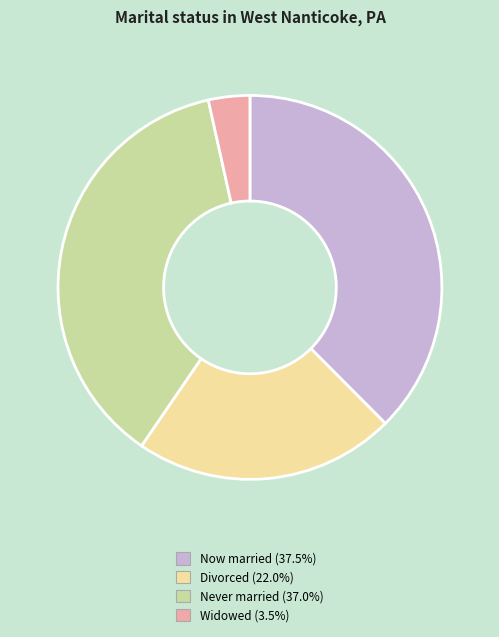

Is there any slice that represents more than half of the pie?

No